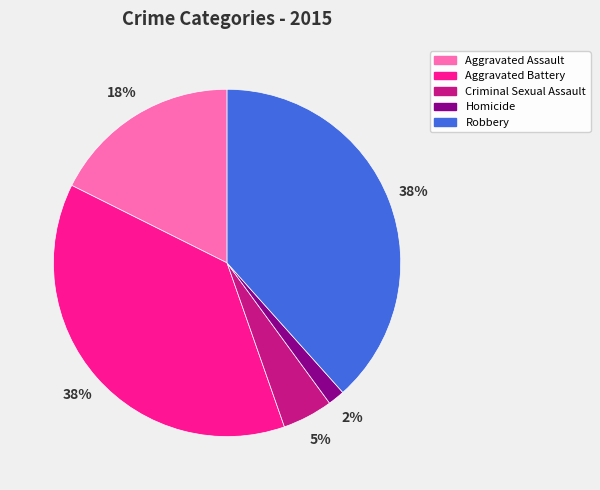

Is the sum of Robbery and Criminal Sexual Assault greater than half?

No